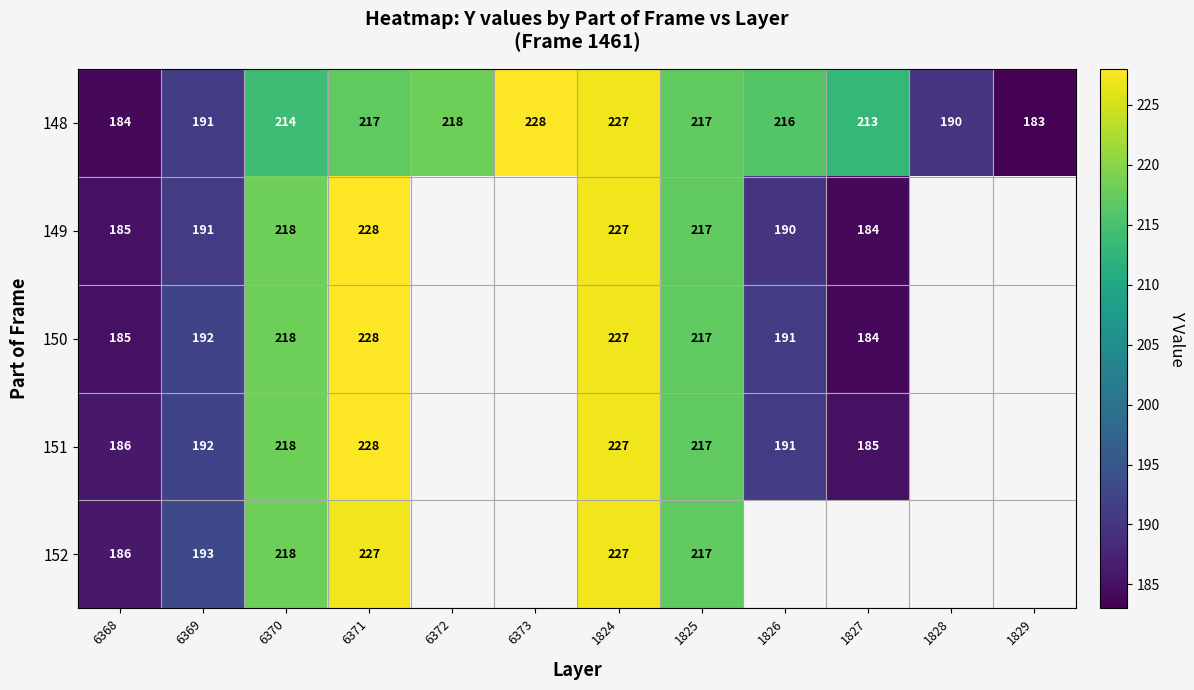

What is the highest value of the 148 series?

228